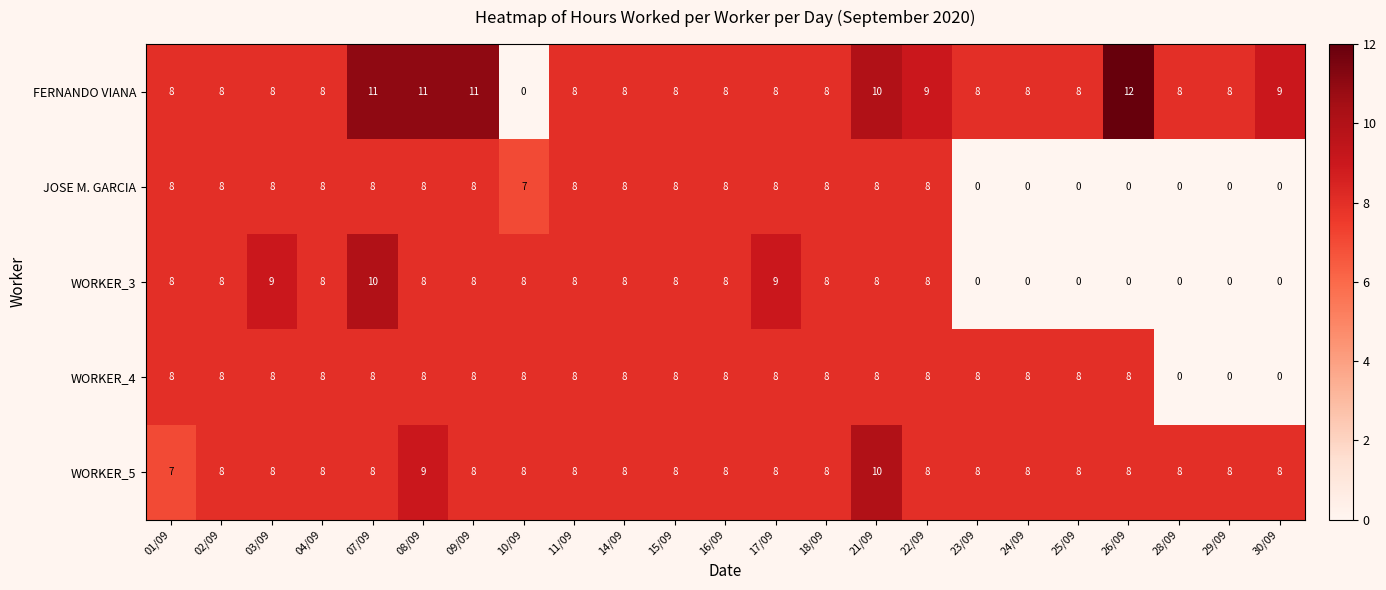

Which series has the widest spread of values?

FERNANDO VIANA